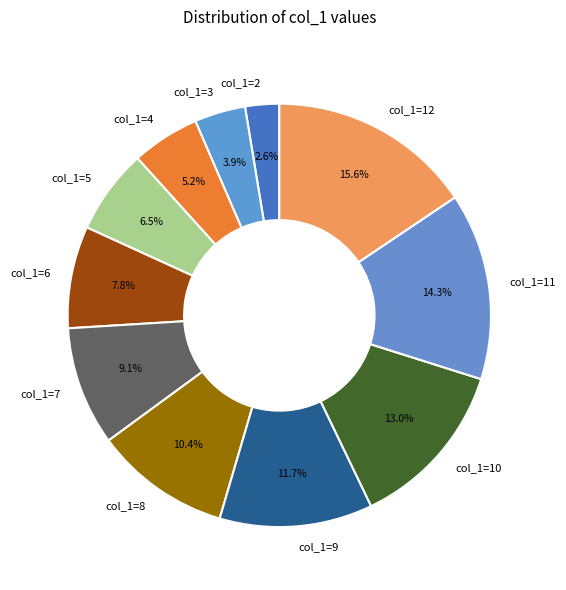

Does col_1=12 represent more than half of the total?

No